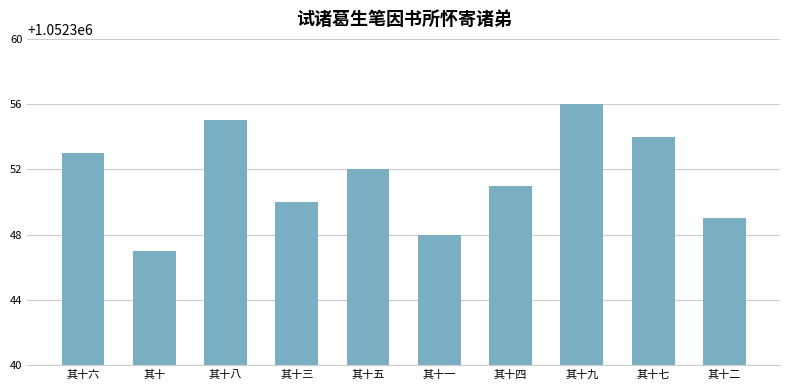

How many categories are shown in the chart?

10